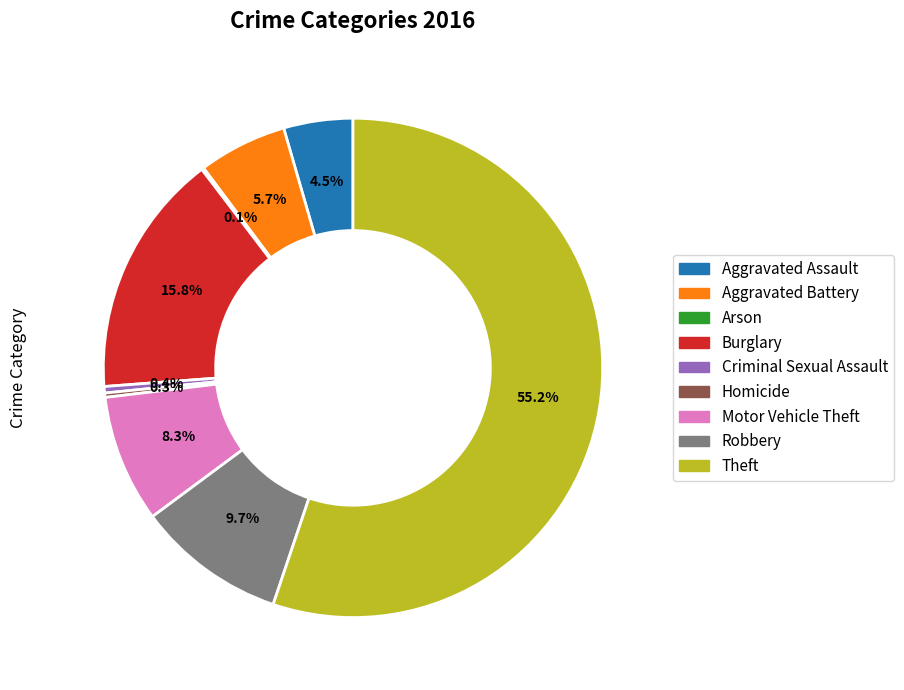

Between Motor Vehicle Theft and Aggravated Assault, which is larger?

Motor Vehicle Theft